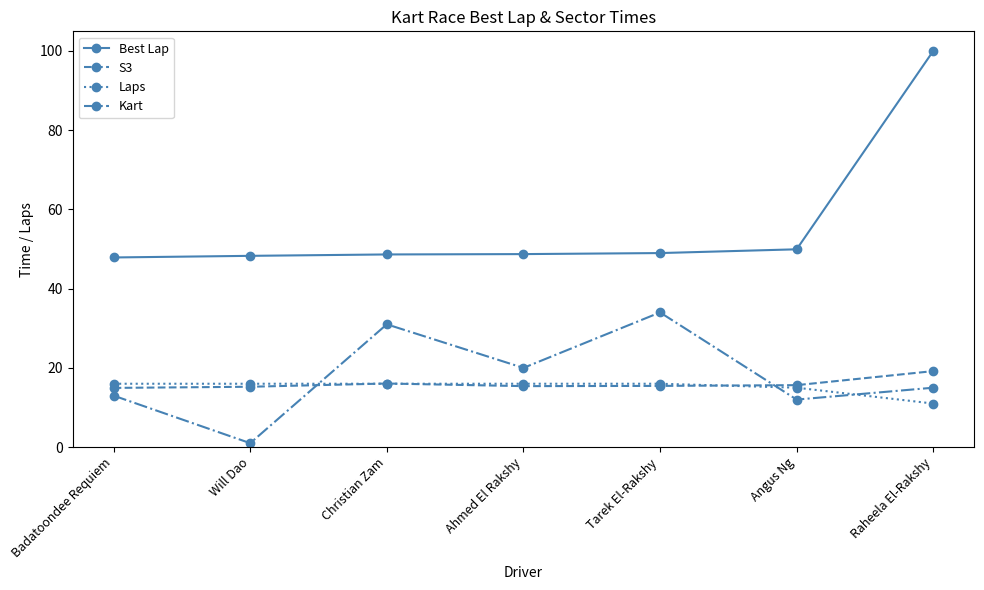

What is the spread (max minus min) of values at Ahmed El Rakshy?

33.3